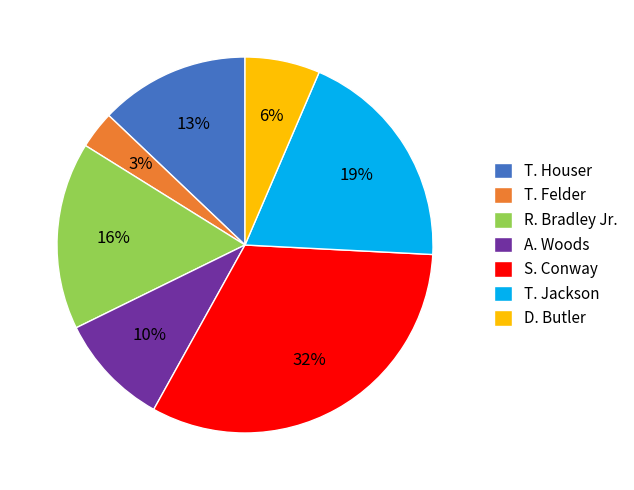

Is it true that A. Woods is 10% of the pie?

True